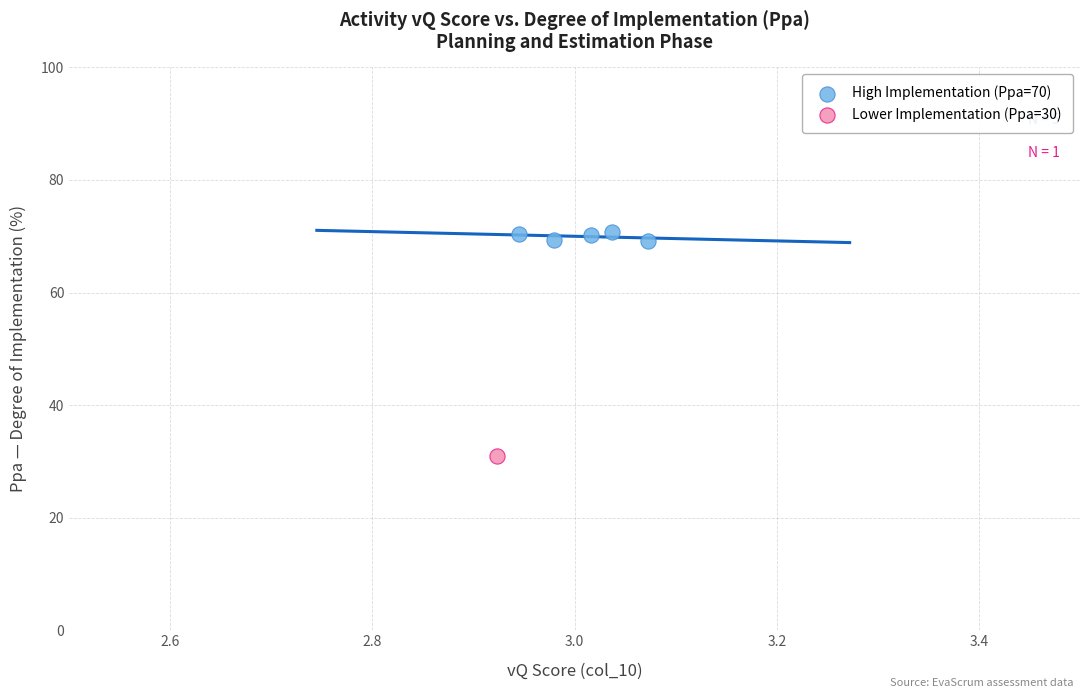

What are all the series names shown in the legend?

High Implementation (Ppa=70), Lower Implementation (Ppa=30)